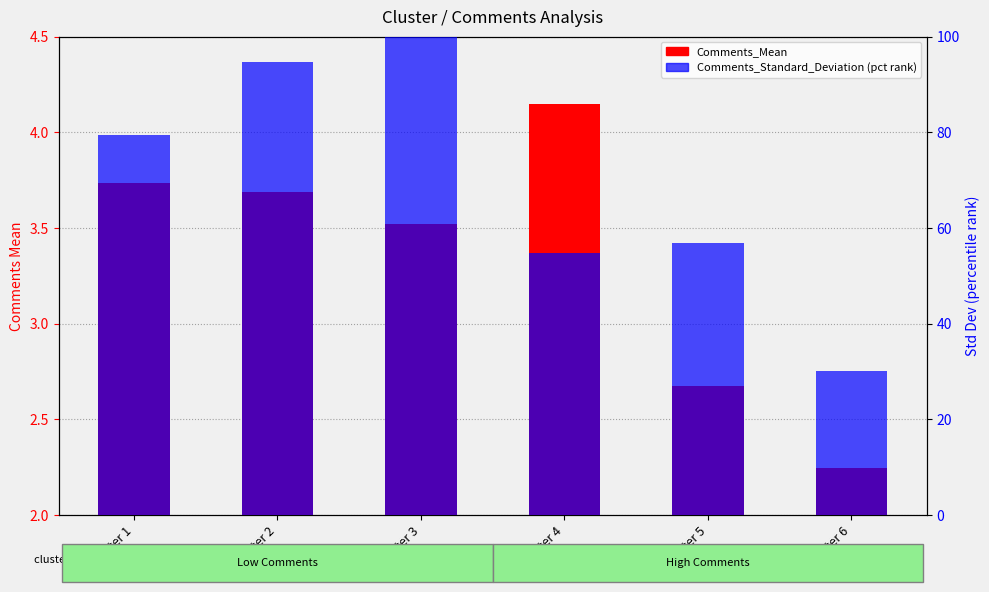

What is the average value of the Comments_Mean series?

3.3